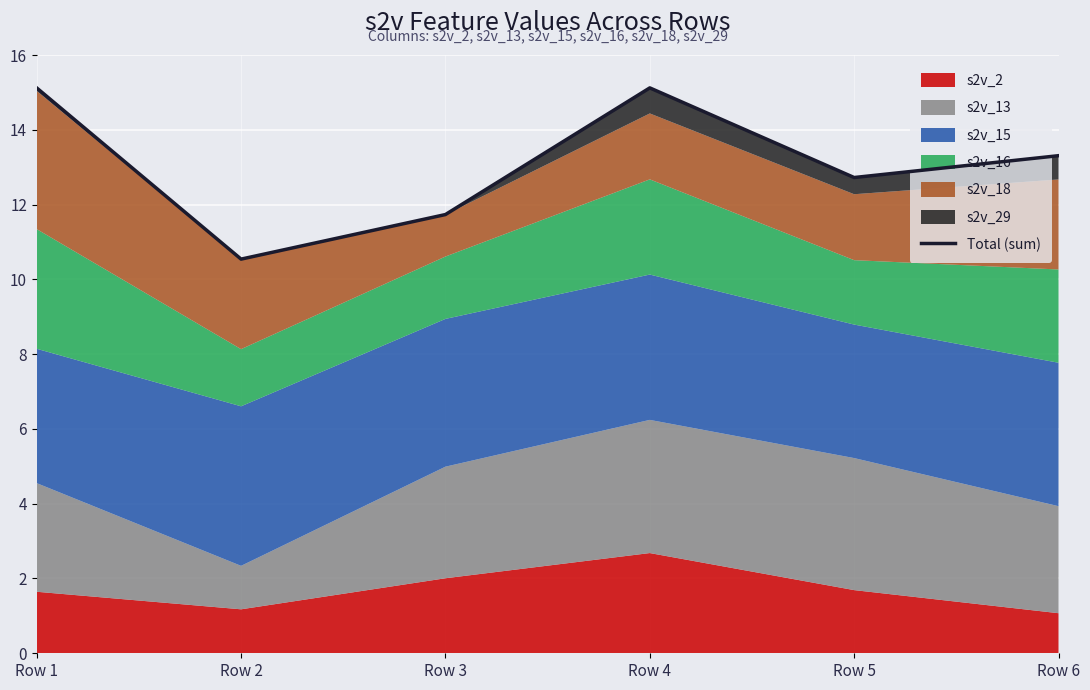

The value at Row 5 is 8.4. True or false?

False